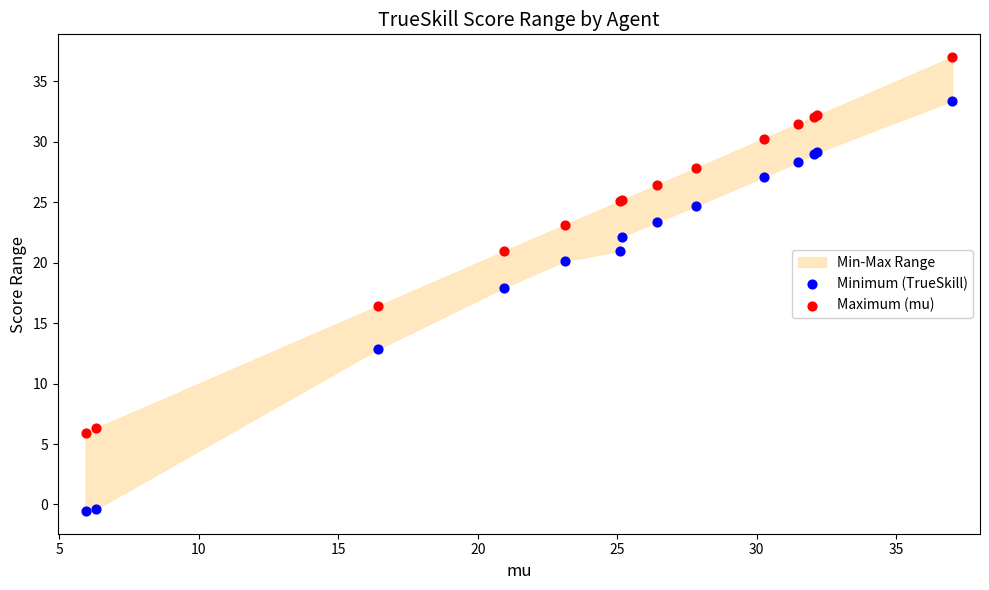

Which series has the largest Y range (max minus min)?

Minimum (TrueSkill)